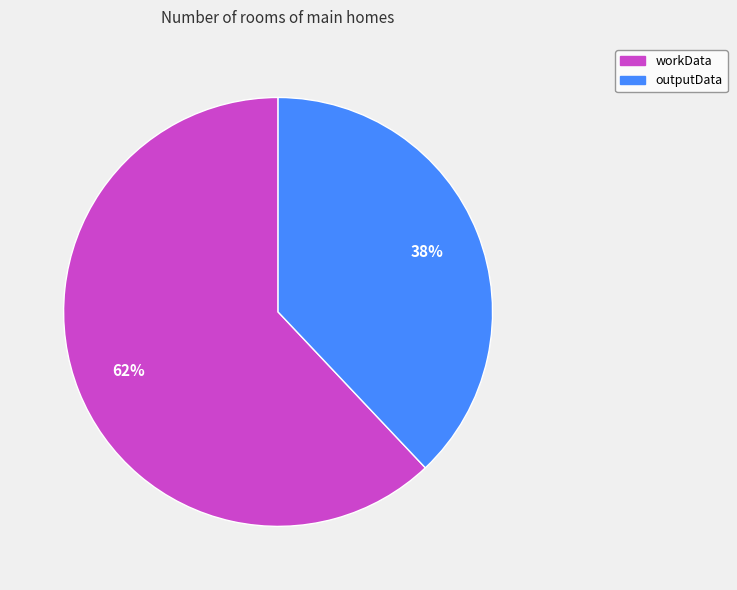

How many segments does this pie chart have?

2